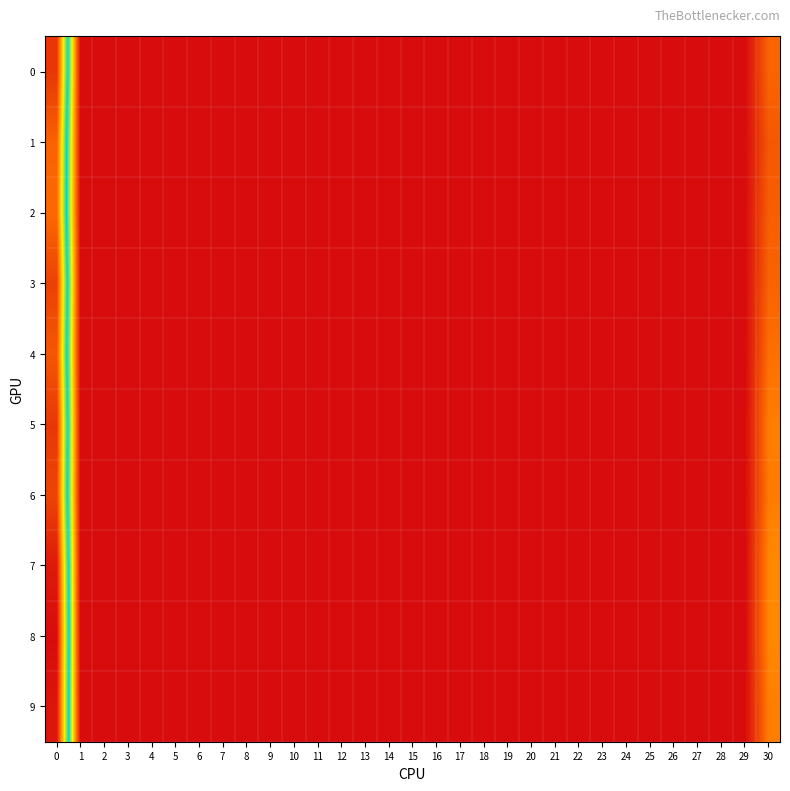

Rank the series by their maximum value, from highest to lowest.

8, 9, 7, 0, 5, 3, 6, 4, 1, 2